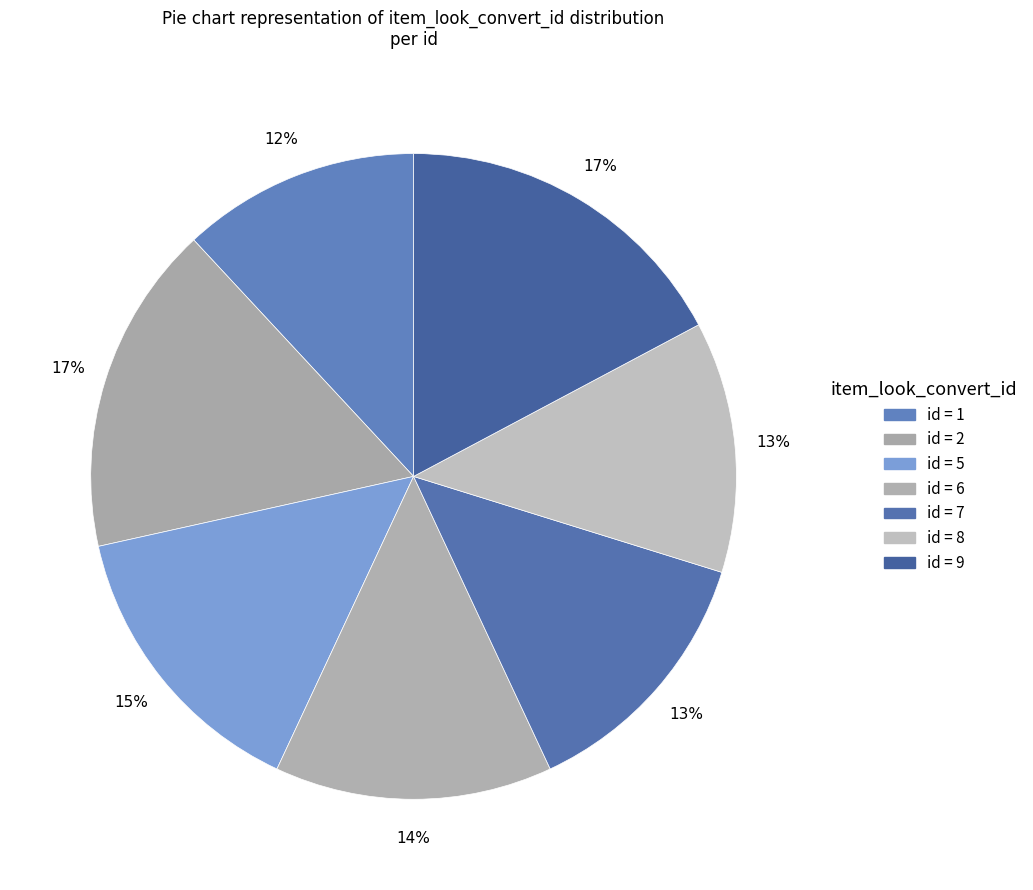

Rank the categories by value from highest to lowest.

9, 2, 5, 6, 7, 8, 1